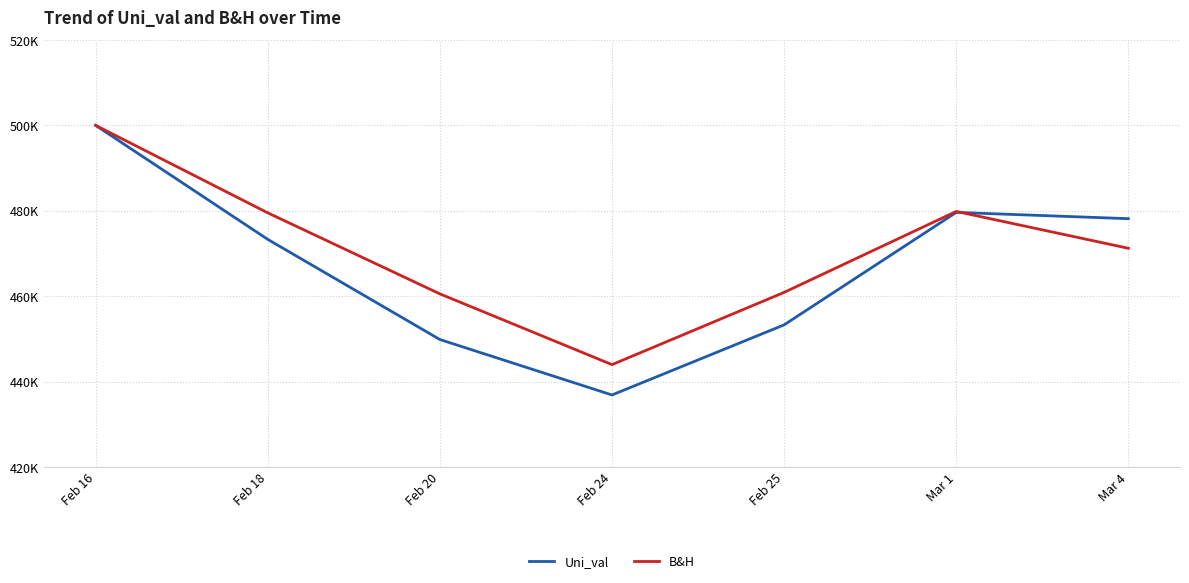

Is it true that B&H equals 500000.0 at Feb 16?

True